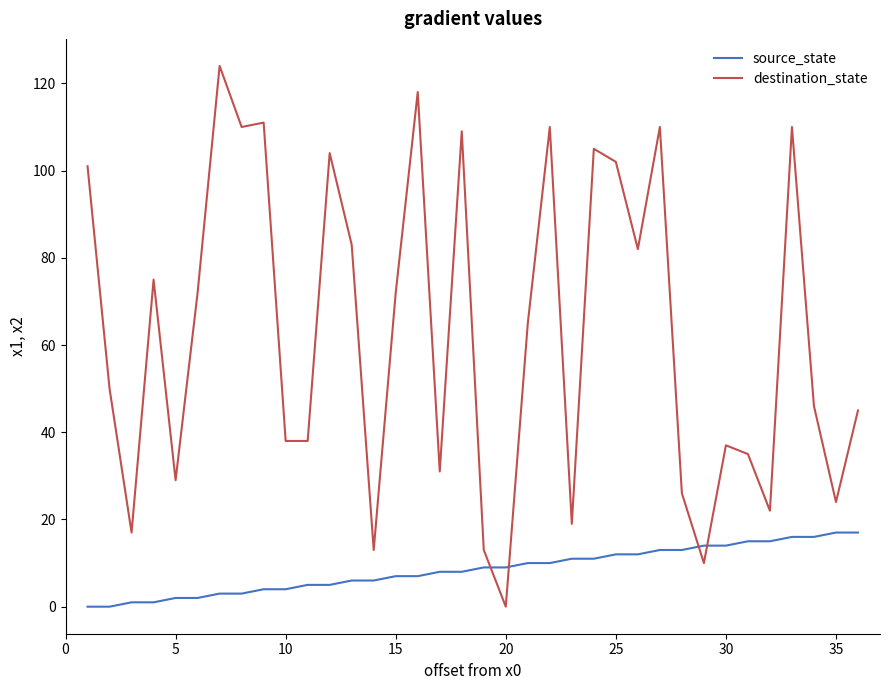

What is the greatest value displayed?

124